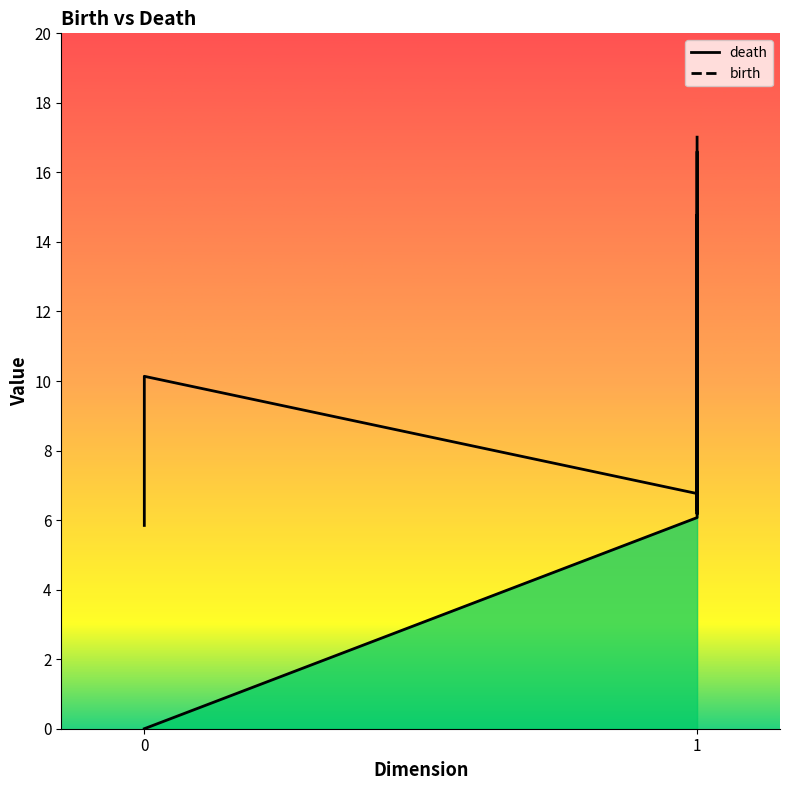

Which series changed the most between 8 and 19?

birth